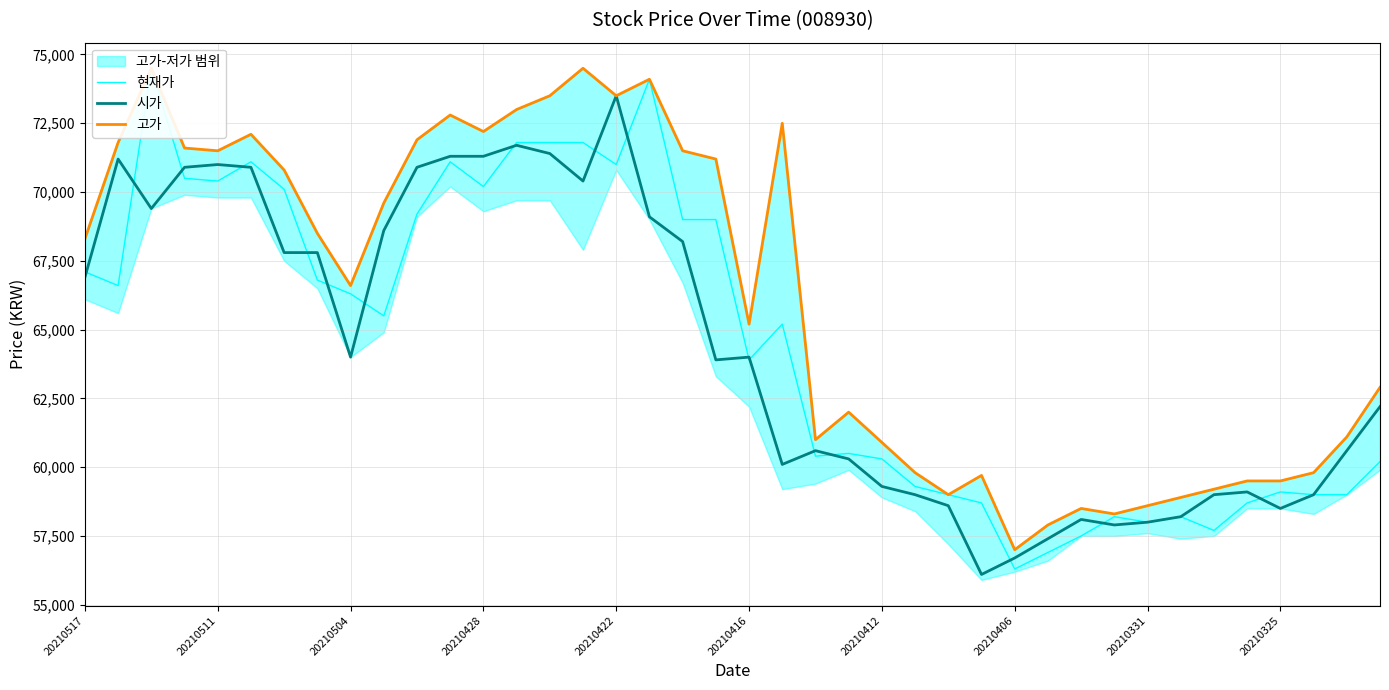

The 시가 series shows 30762 at 20210325. True or false?

False